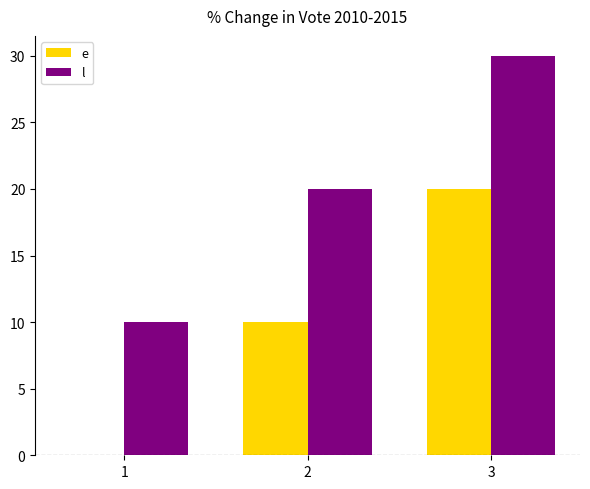

How many categories are shown in the chart?

3